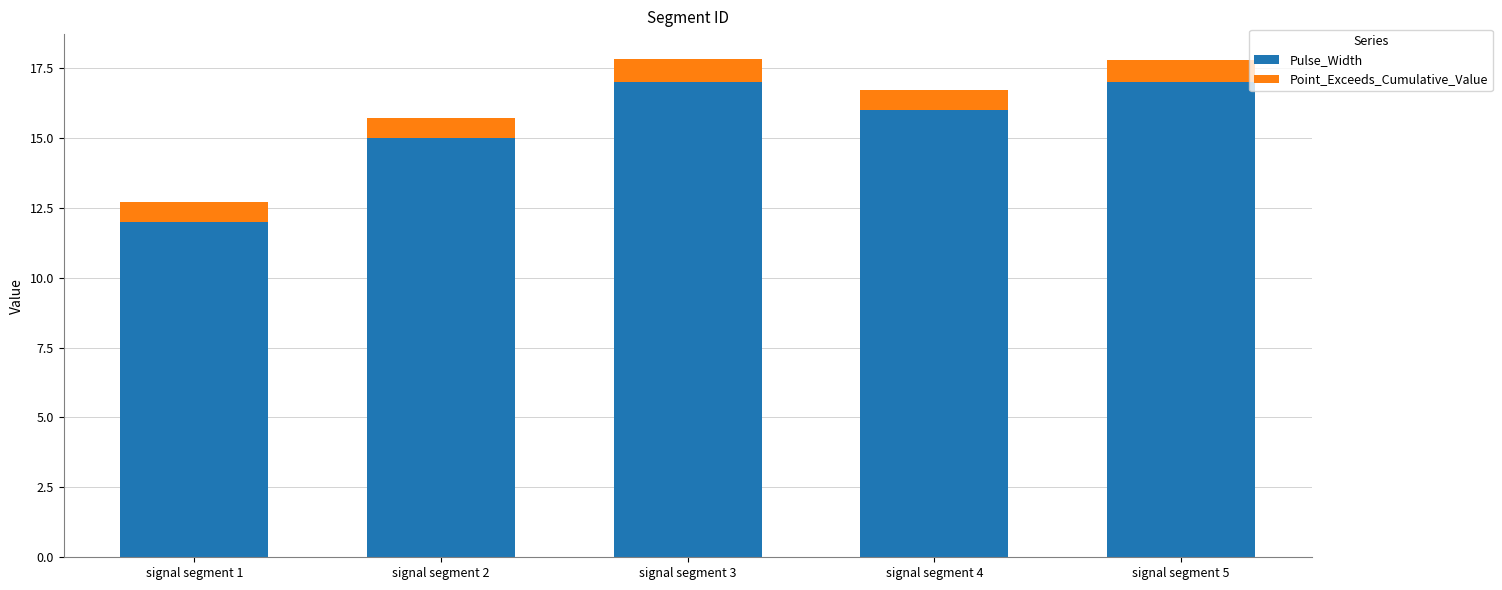

Reading left to right, list the values for the Pulse_Width series.

signal segment 1=12.0	signal segment 2=15.0	signal segment 3=17.0	signal segment 4=16.0	signal segment 5=17.0